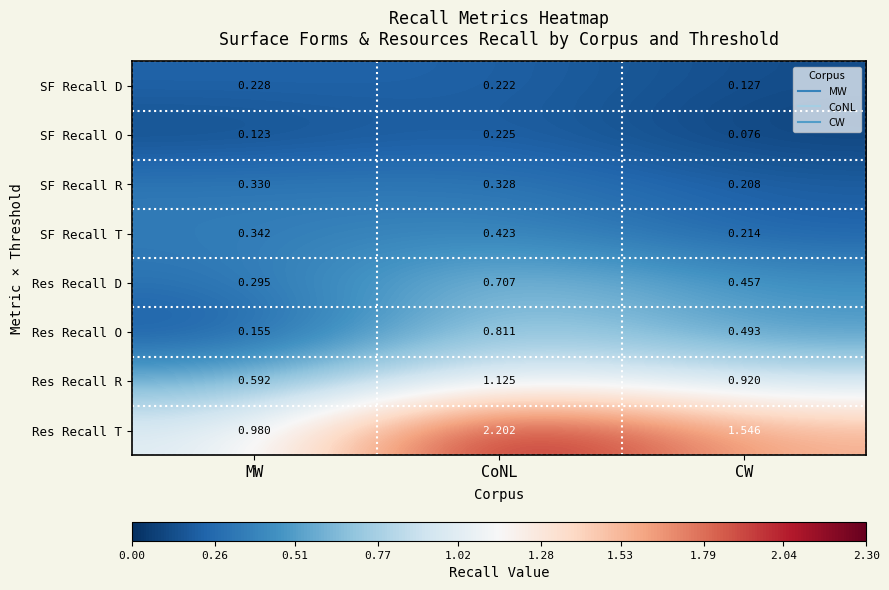

At CW, list the series in order from largest to smallest.

Res Recall T, Res Recall R, Res Recall O, Res Recall D, SF Recall T, SF Recall R, SF Recall D, SF Recall O